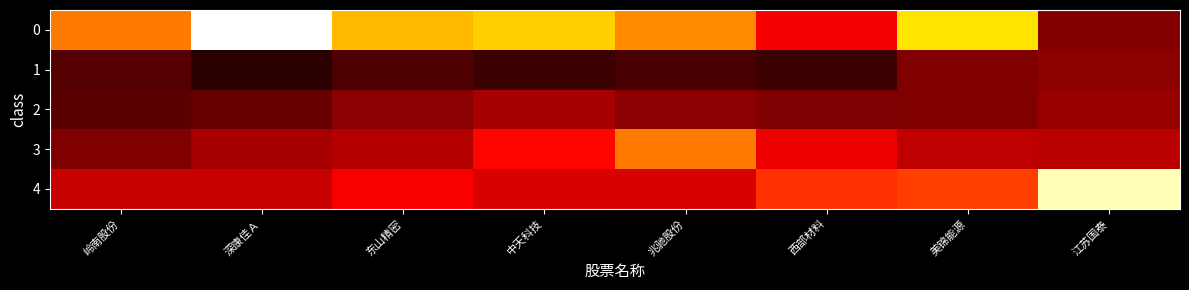

Reading right to left, what are all the values shown in this chart?

0: 江苏国泰=493848	美锦能源=14910816	西部材料=2601753	兆驰股份=8919699	中天科技=13476717	东山精密=11972418	深康佳Ａ=35941719	岭南股份=8003275
1: 江苏国泰=636480	美锦能源=472444	西部材料=58548	兆驰股份=99876	中天科技=60944	东山精密=124300	深康佳Ａ=18468	岭南股份=144412
2: 江苏国泰=754446	美锦能源=483294	西部材料=460598	兆驰股份=599508	中天科技=957000	东山精密=603922	深康佳Ａ=250850	岭南股份=198276
3: 江苏国泰=1278585	美锦能源=1405186	西部材料=2379915	兆驰股份=8072040	中天科技=3023878	东山精密=1195564	深康佳Ａ=958240	岭南股份=466650
4: 江苏国泰=29745144	美锦能源=5091450	西部材料=4605765	兆驰股份=1863040	中天科技=1906128	东山精密=2777362	深康佳Ａ=1554150	岭南股份=1559574